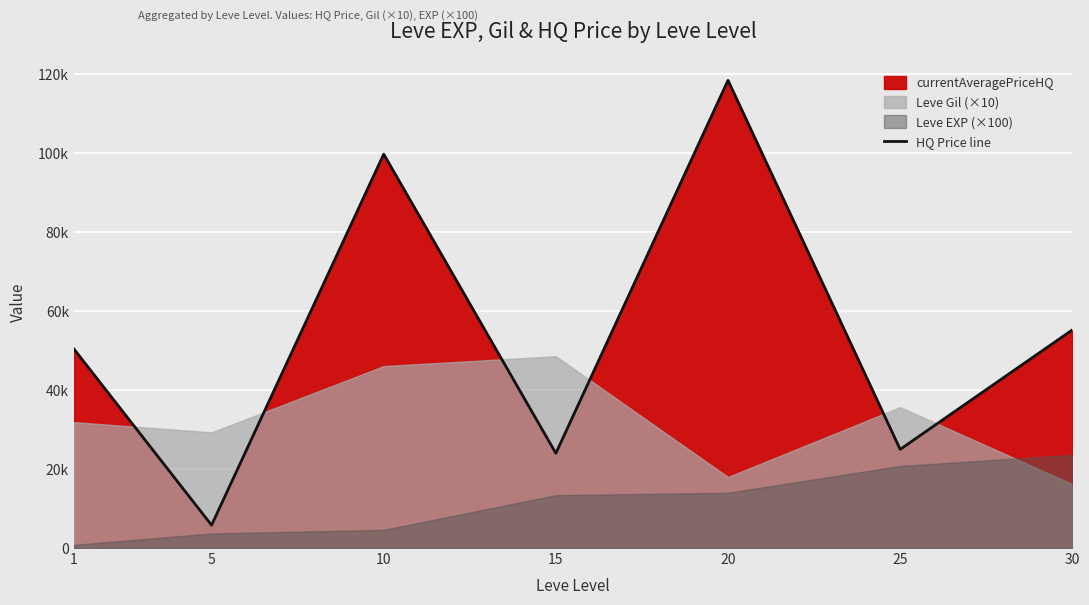

How many interior local peaks (higher than both neighbors) does the data have?

2